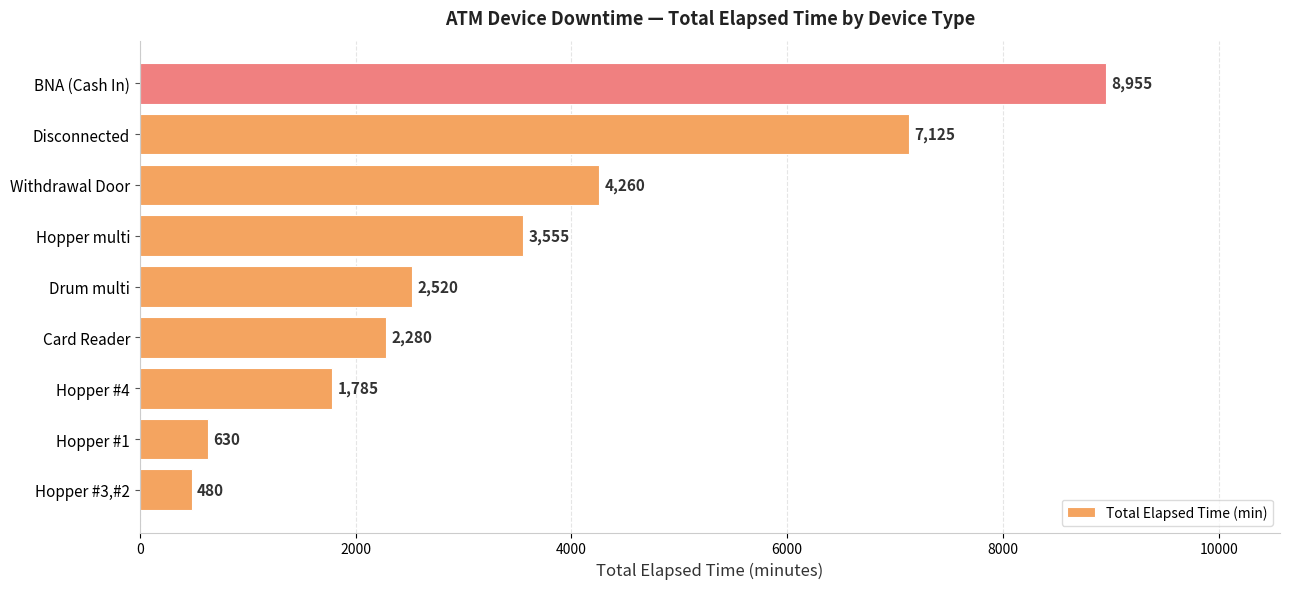

Which has a higher value, BNA (Cash In) or Hopper multi?

BNA (Cash In)